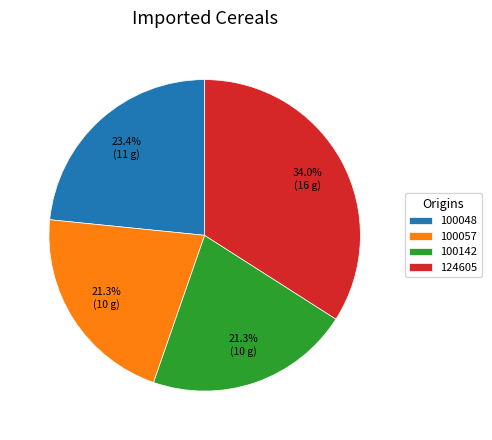

How many segments does this pie chart have?

4